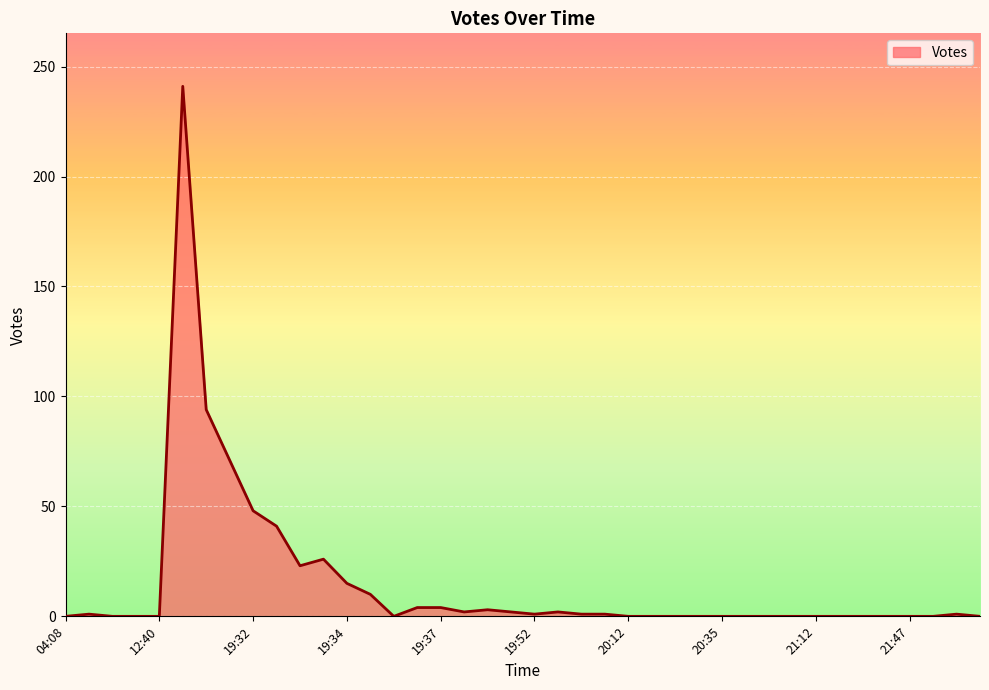

Does the chart have visible grid lines?

Yes